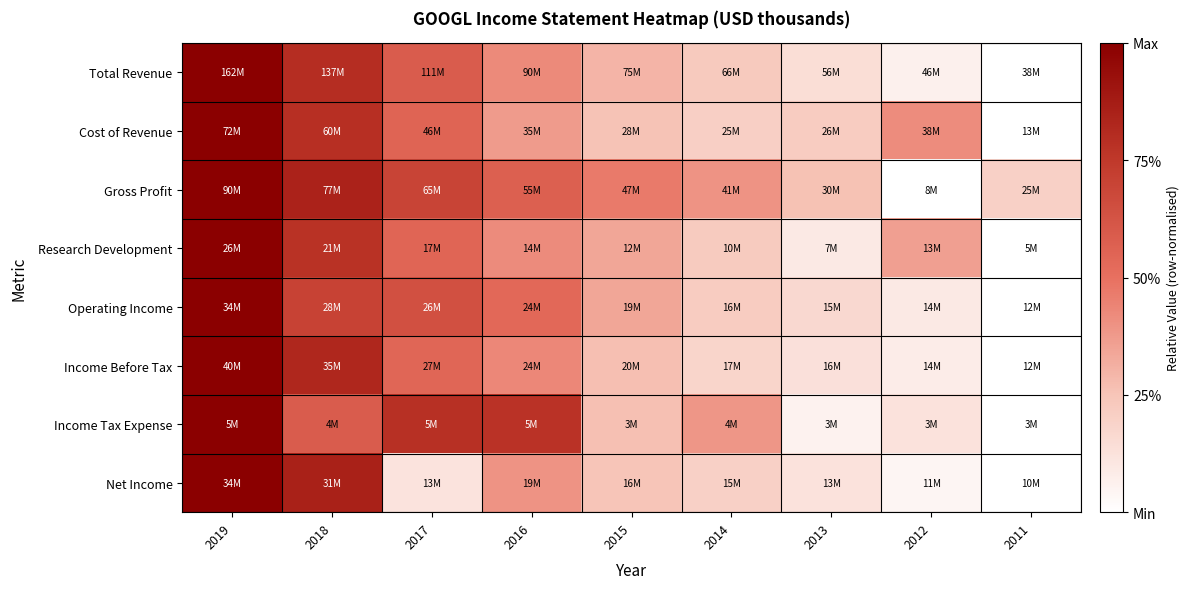

Between 2018 and 2014, which is larger?

2018